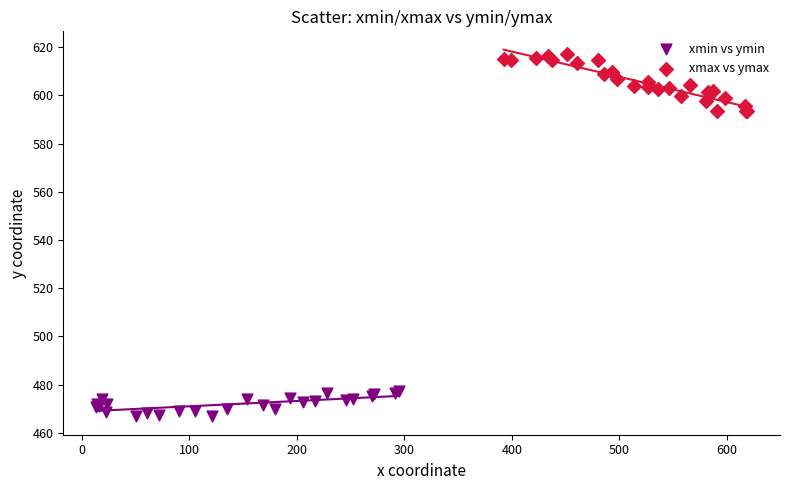

What are all the series names shown in the legend?

xmin vs ymin, xmax vs ymax